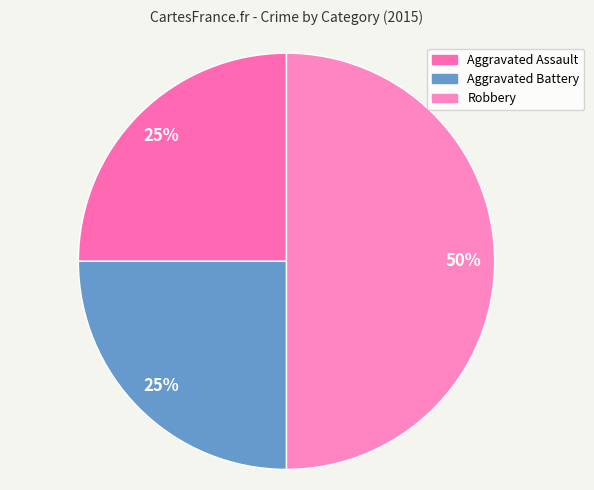

The Aggravated Battery slice represents 39% of the pie. True or false?

False